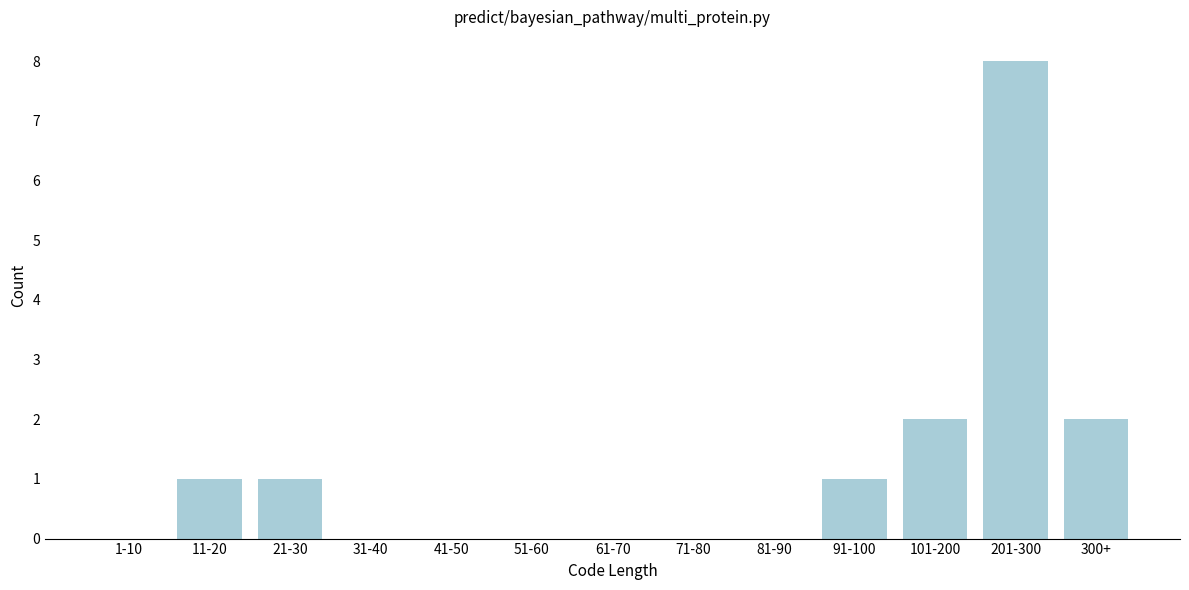

Reading left to right, list all the values displayed in this chart.

1-10=0	11-20=1	21-30=1	31-40=0	41-50=0	51-60=0	61-70=0	71-80=0	81-90=0	91-100=1	101-200=2	201-300=8	300+=2